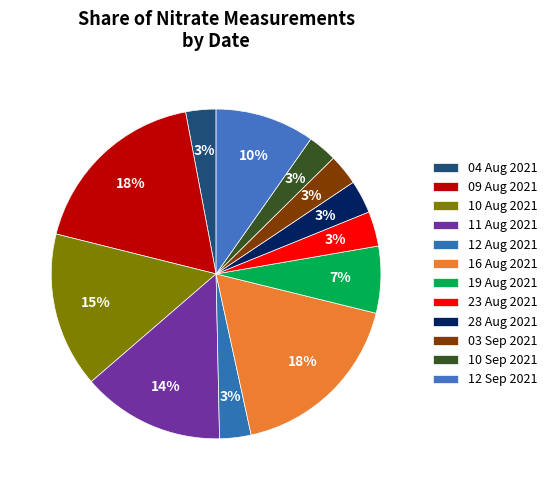

Which slice is the largest?

09 Aug 2021